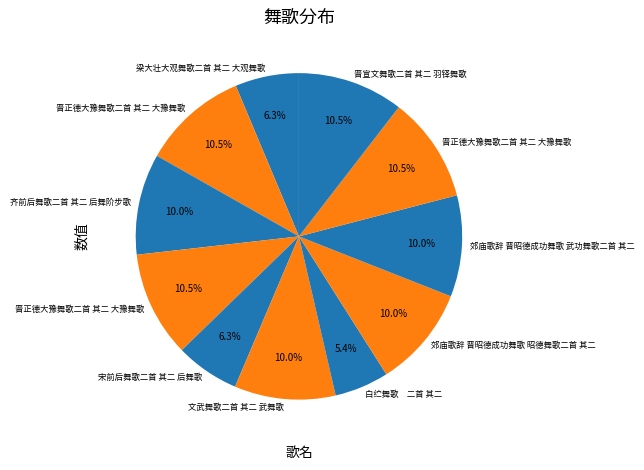

Rank the categories by value from highest to lowest.

晋宣文舞歌二首 其二 羽铎舞歌, 晋正德大豫舞歌二首 其二 大豫舞歌, 晋正德大豫舞歌二首 其二 大豫舞歌, 晋正德大豫舞歌二首 其二 大豫舞歌, 郊庙歌辞 晋昭德成功舞歌 昭德舞歌二首 其二, 郊庙歌辞 晋昭德成功舞歌 武功舞歌二首 其二, 文武舞歌二首 其二 武舞歌, 齐前后舞歌二首 其二 后舞阶步歌, 宋前后舞歌二首 其二 后舞歌, 梁大壮大观舞歌二首 其二 大观舞歌, 白纻舞歌　二首 其二